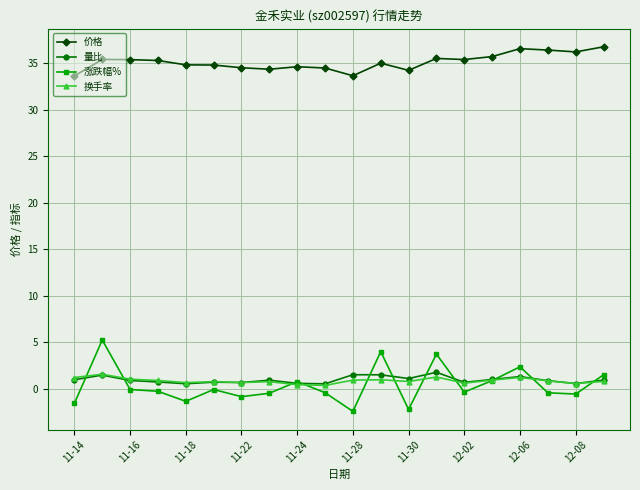

True or false: 价格 and 涨跌幅% cross at least once.

False